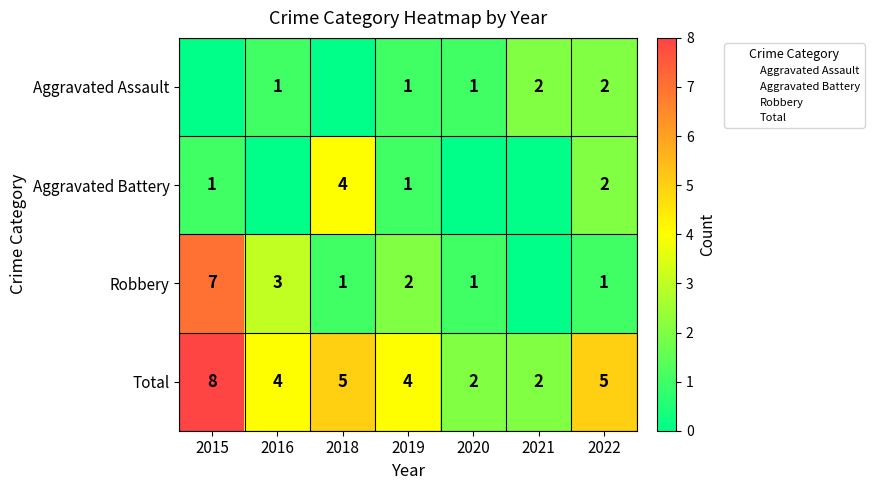

What is the spread (max minus min) of values at 2019?

3